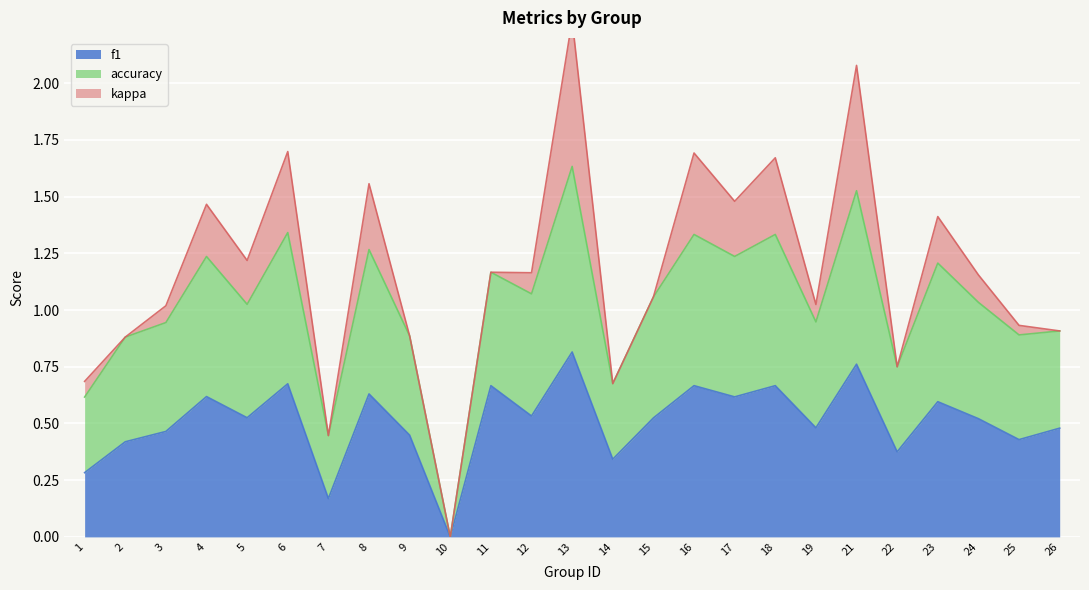

At which label does f1 reach its peak?

13